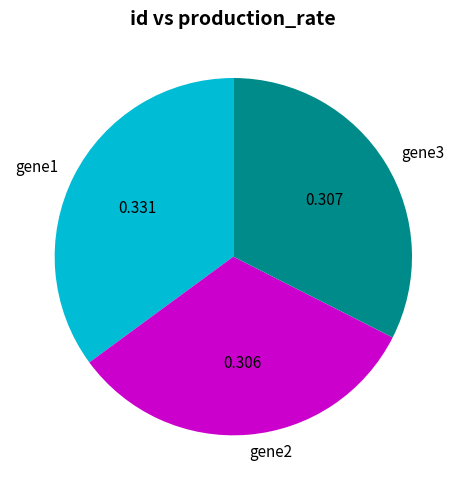

Is gene2 the majority of the pie?

No